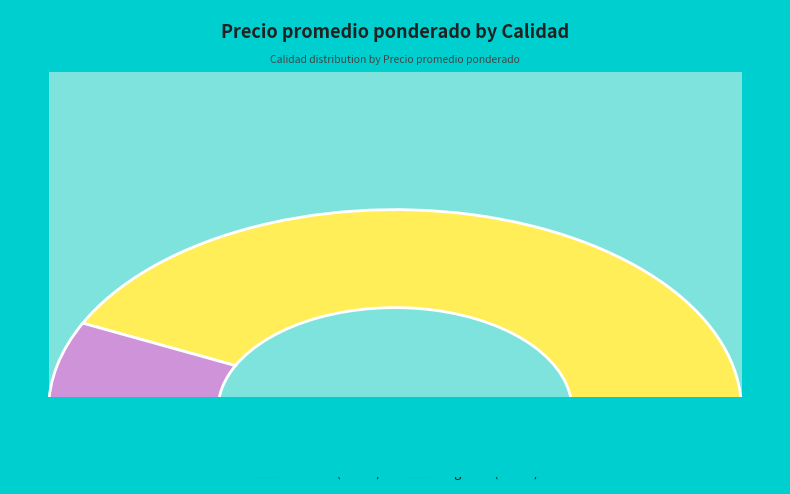

Is it true that Primera is 76% of the pie?

False